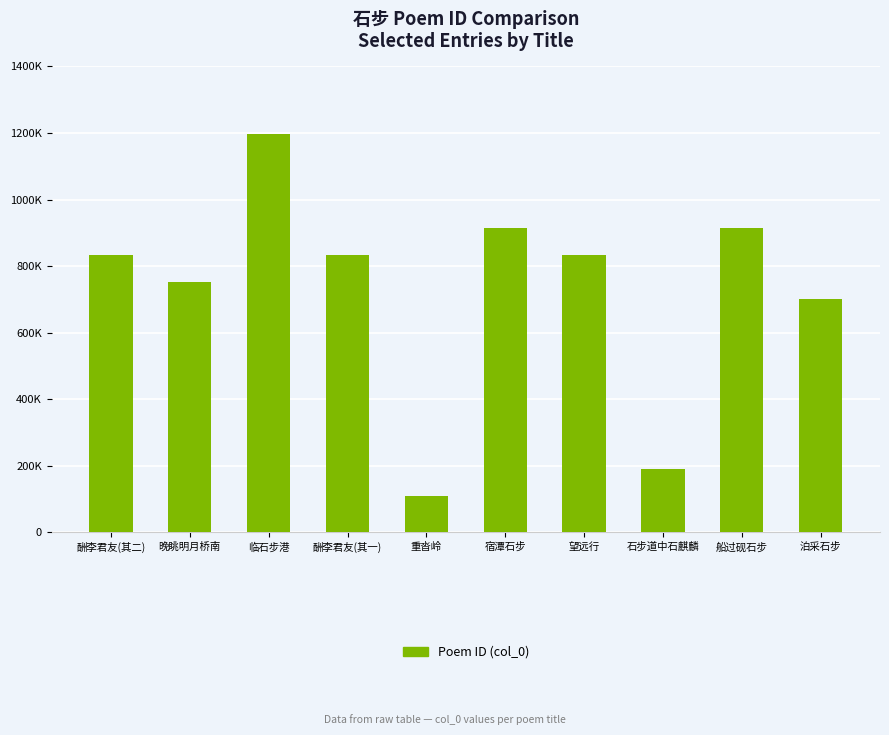

What position from the right is 泊采石步?

1